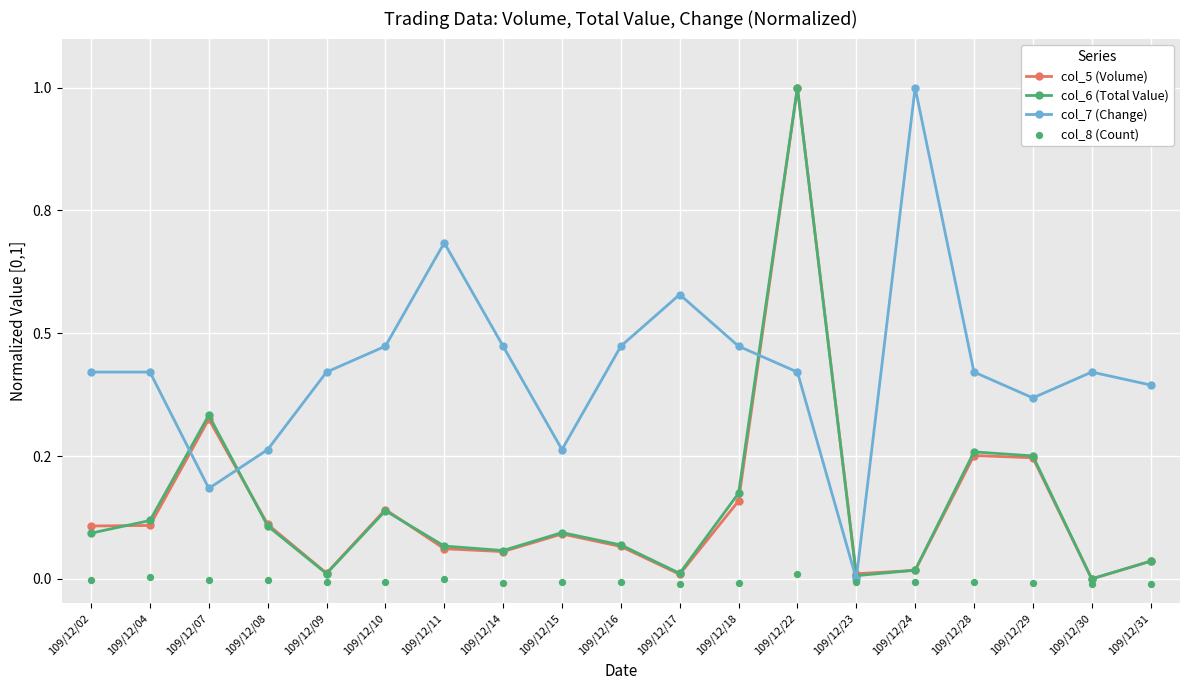

Which series reaches the maximum Y coordinate?

col_5 (Volume)